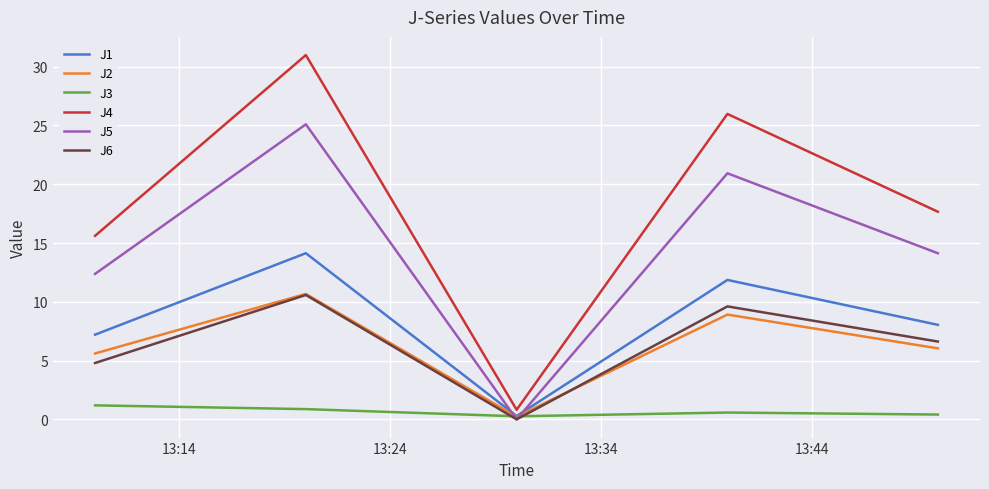

Which series has the largest total across all categories?

J4